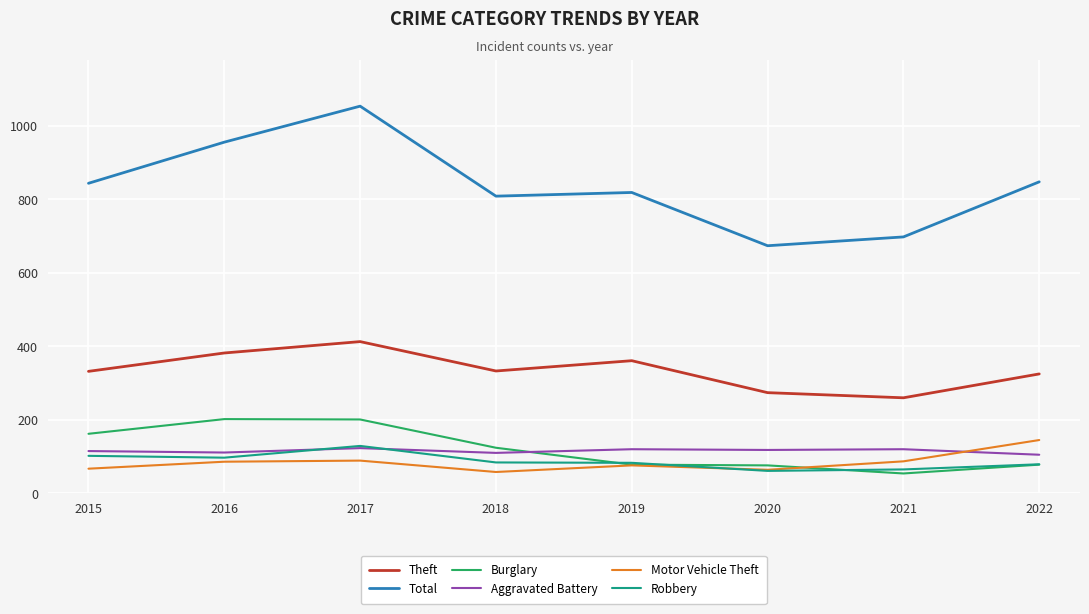

What are all the series names shown in the legend?

Theft, Total, Burglary, Aggravated Battery, Motor Vehicle Theft, Robbery